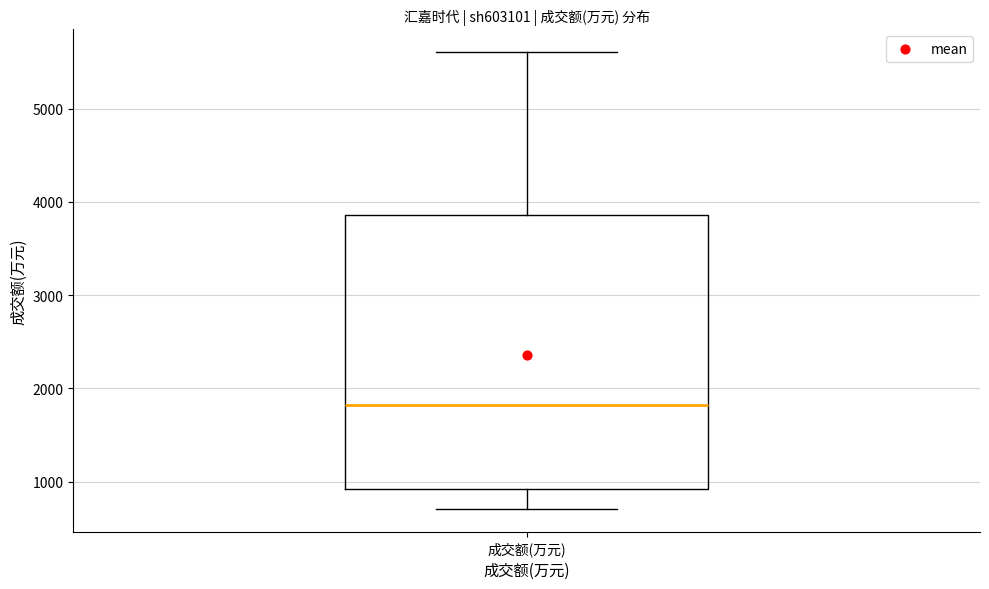

Where does the lower whisker of the box for 成交额(万元) end on the y-axis? The values are not printed on the chart, so give them approximately, as read against the axis.

700